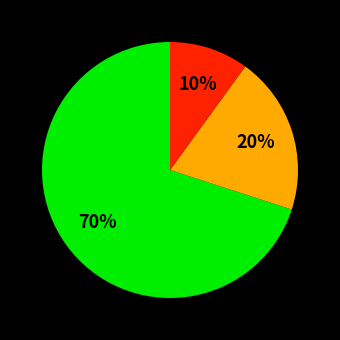

How many slices are in this pie chart?

3